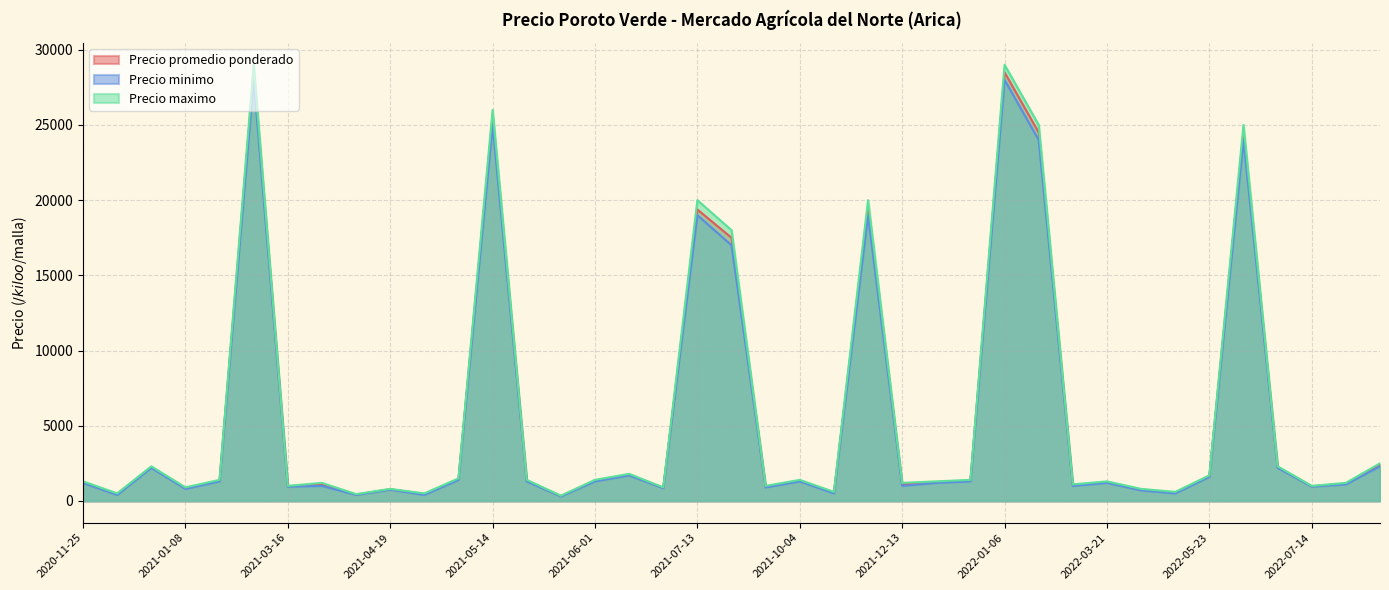

True or false: Precio promedio ponderado and Precio minimo cross at least once.

False